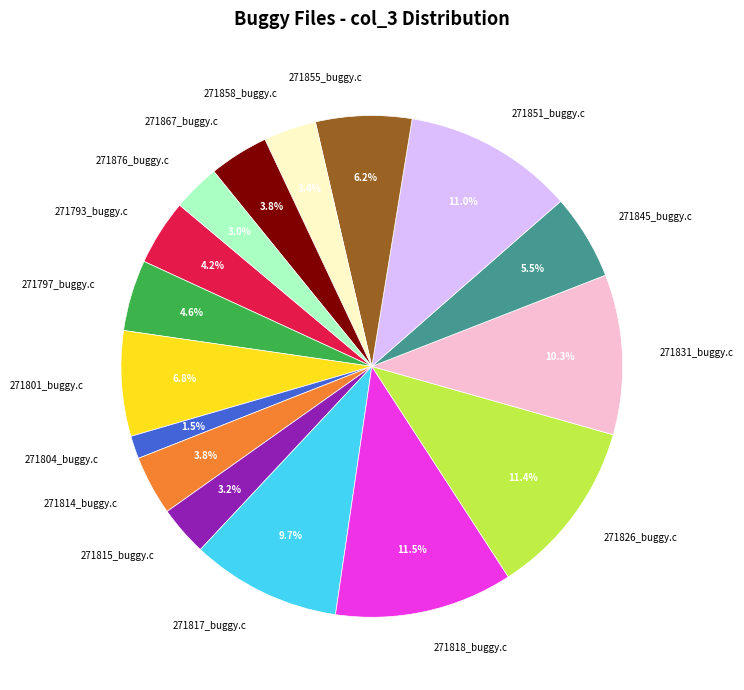

To the nearest percent, what is the difference between the largest and smallest slice percentages?

10%